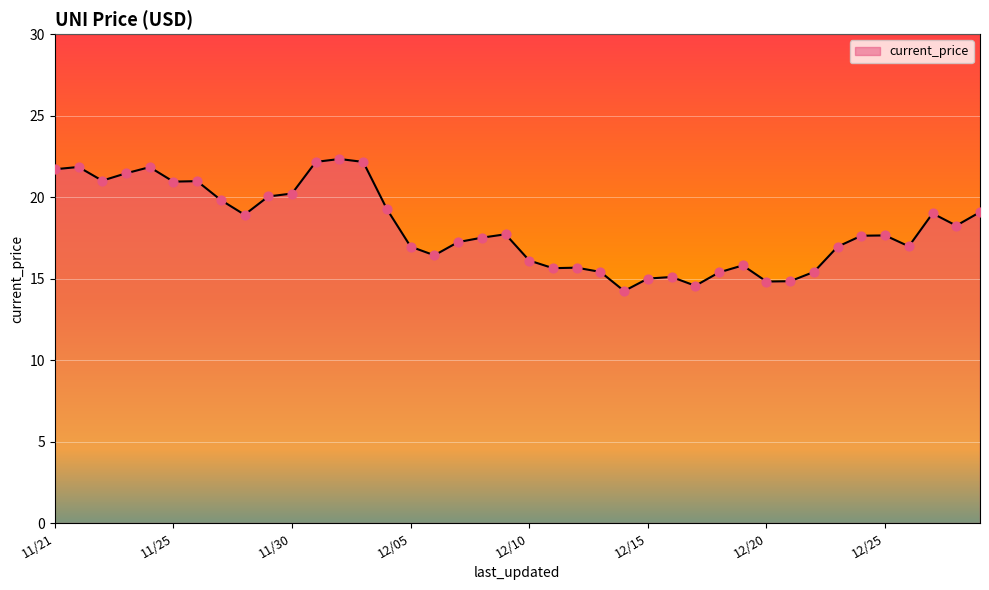

What is the greatest value displayed?

22.3